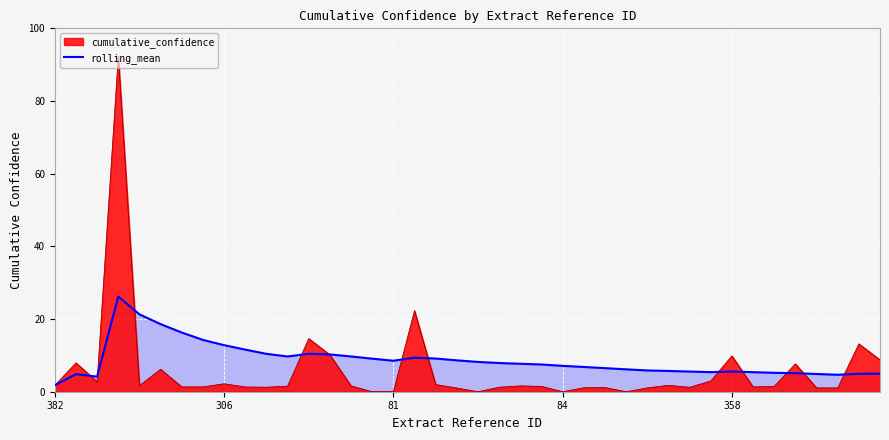

What value does the cumulative_confidence series have at 358?

9.9